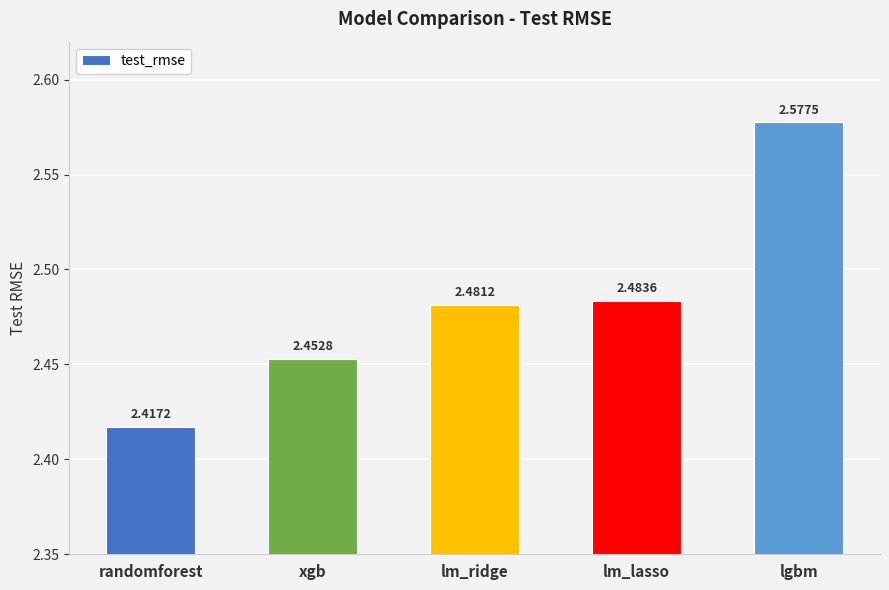

Approximately how many times larger is the value at randomforest compared to lm_ridge?

1.0